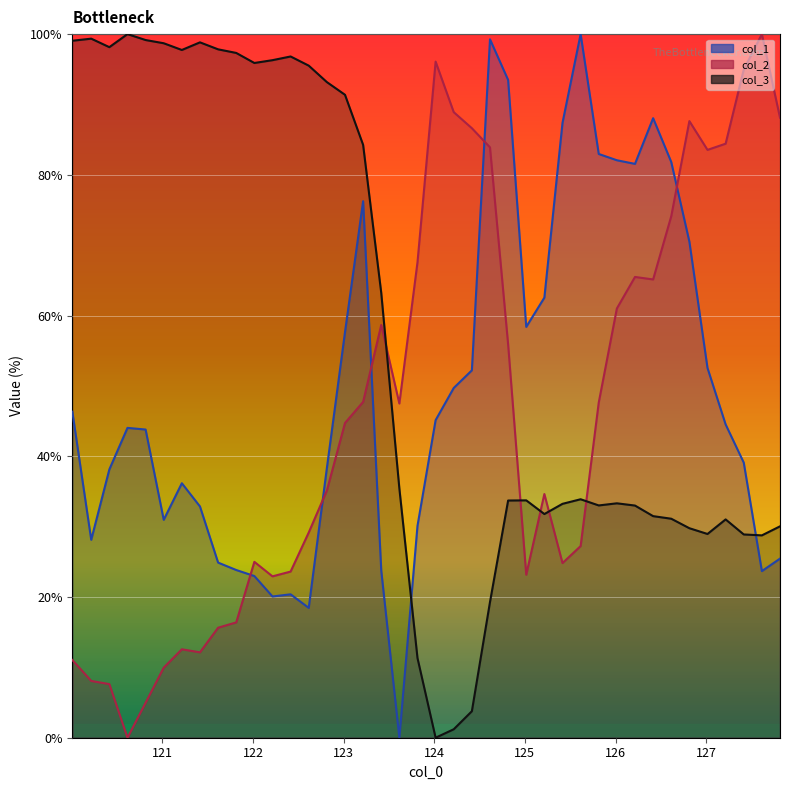

True or false: col_1 and col_3 cross at least once.

True